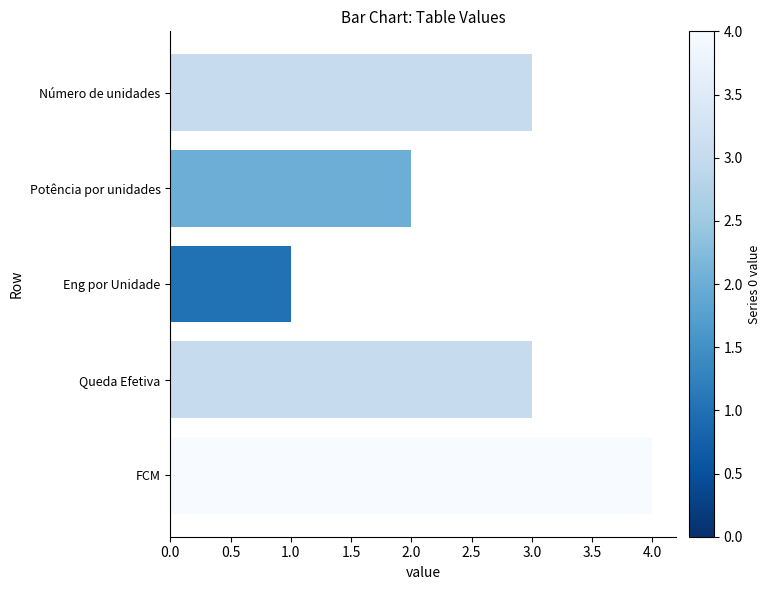

Does the chart contain any negative values?

No